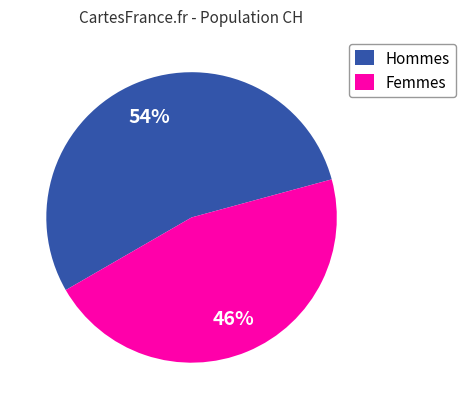

To the nearest percent, what is the difference between the largest and smallest slice percentages?

8%